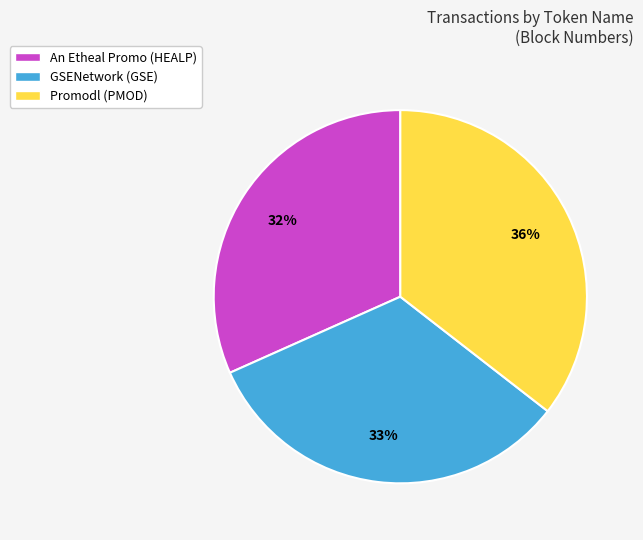

To the nearest percent, what portion does An Etheal Promo (HEALP) represent?

32%